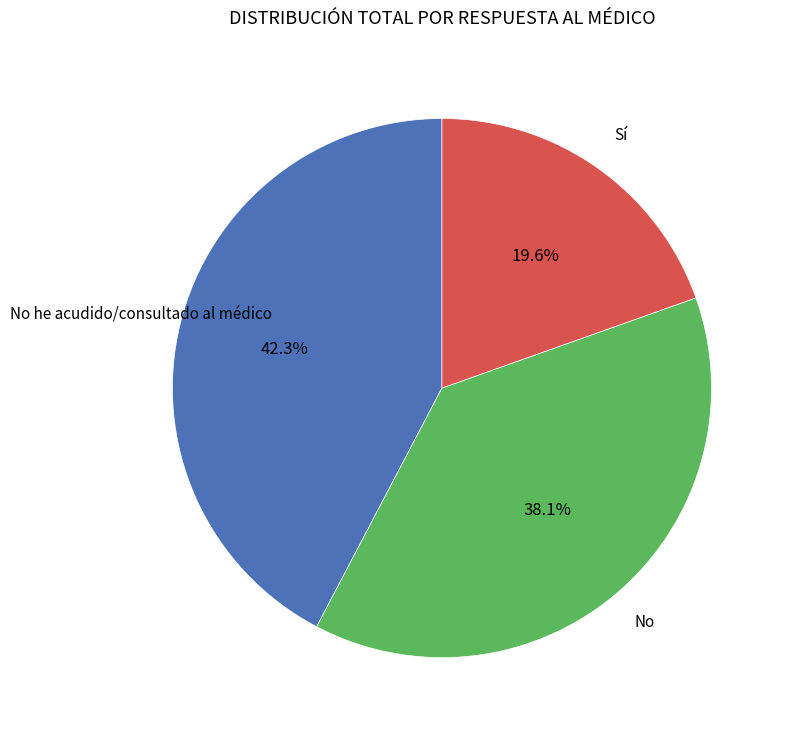

Is there any slice that represents more than half of the pie?

No